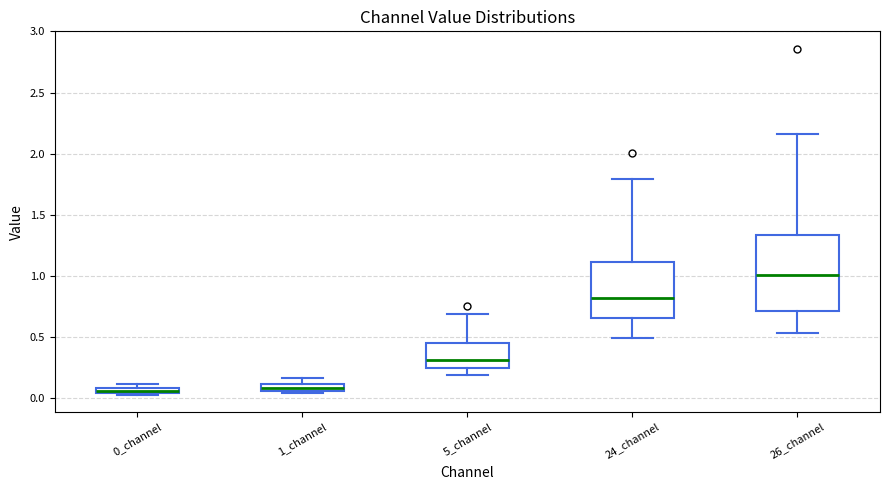

Which box's median line is the highest?

26_channel